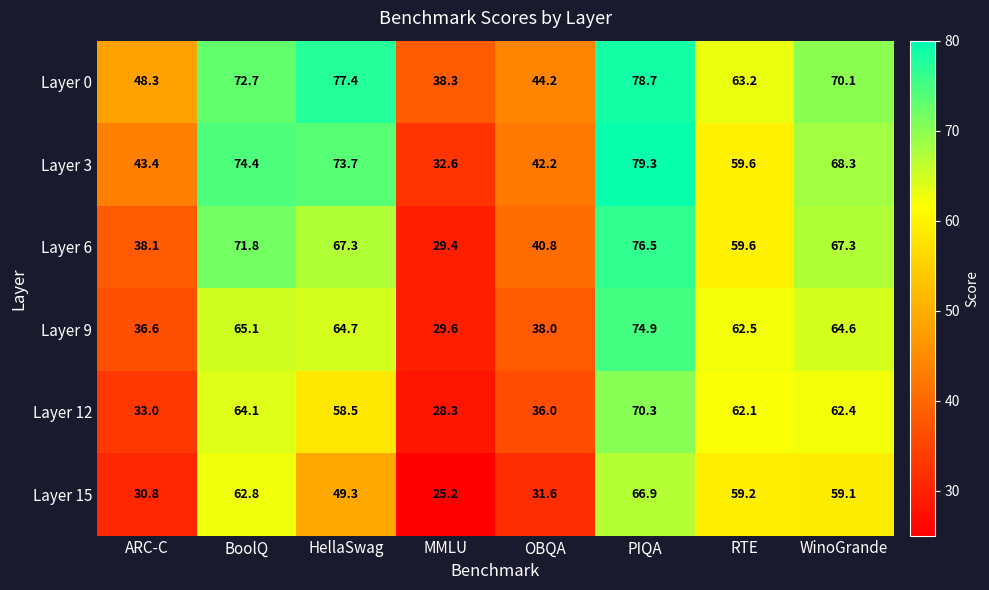

Which series has the largest total across all categories?

Layer 0